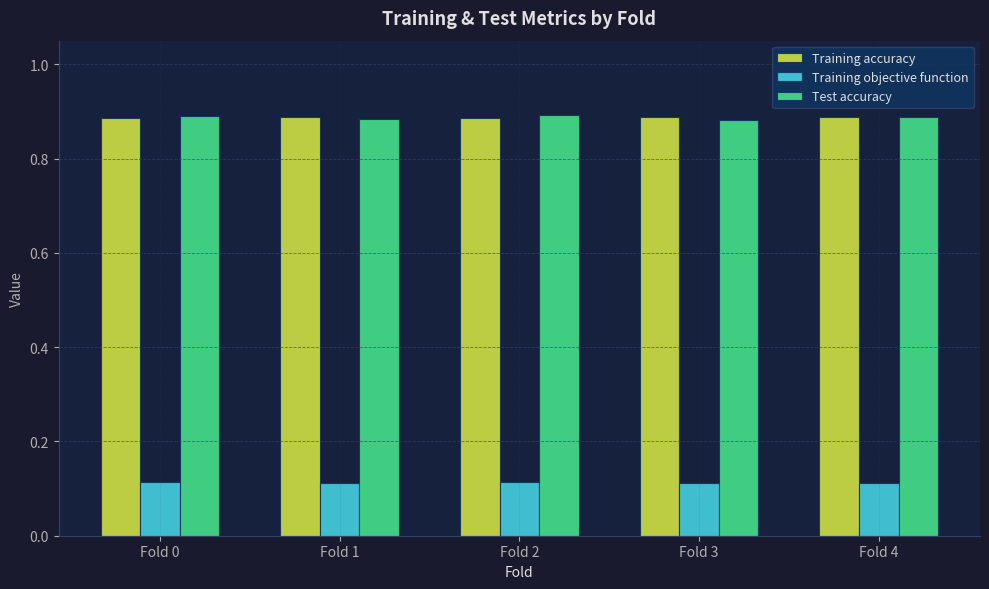

What is the spread (max minus min) of values at Fold 1?

0.8